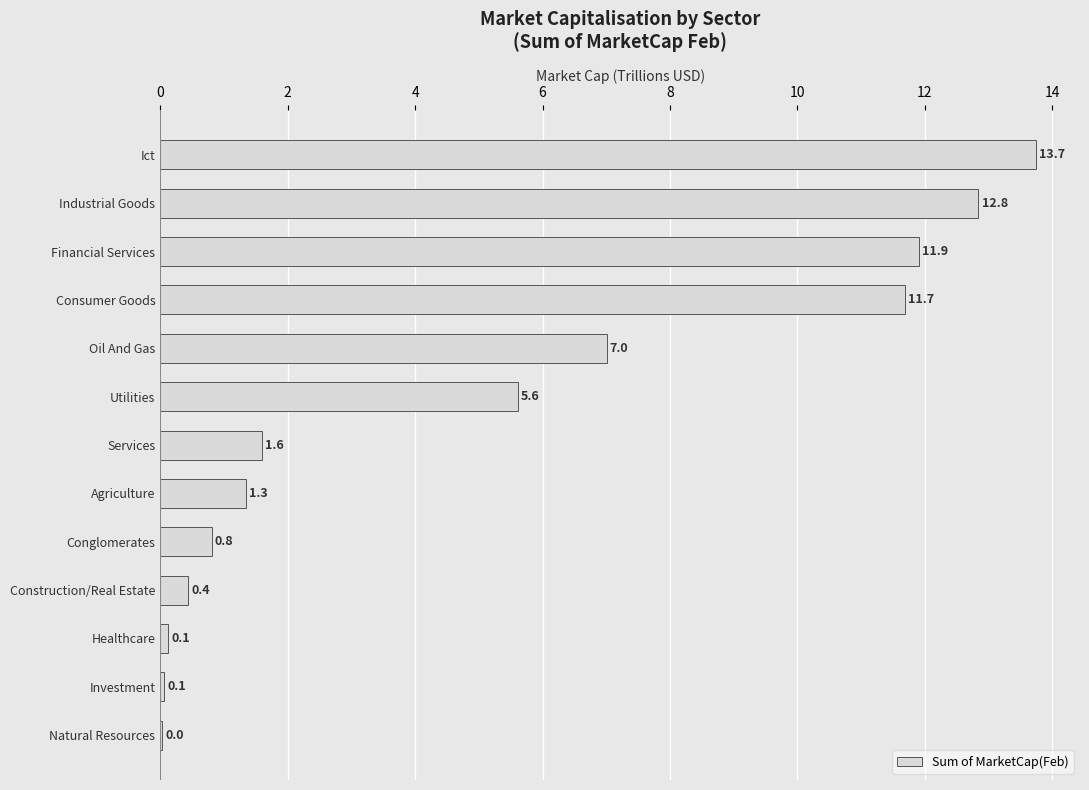

What is the sum of all values?

67.2